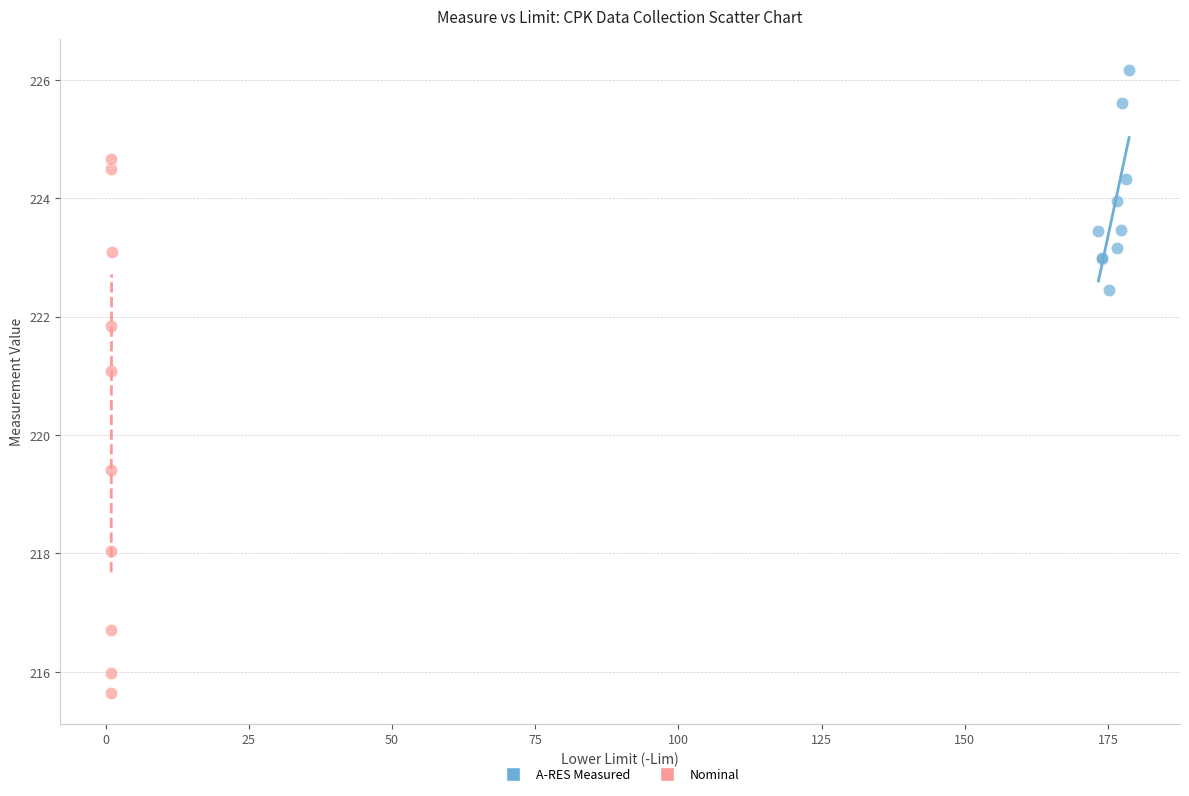

Which series has the largest Y range (max minus min)?

Nominal